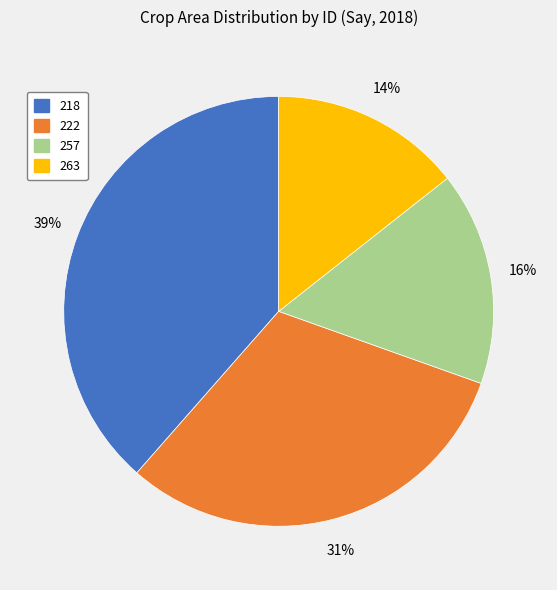

How many slices are in this pie chart?

4